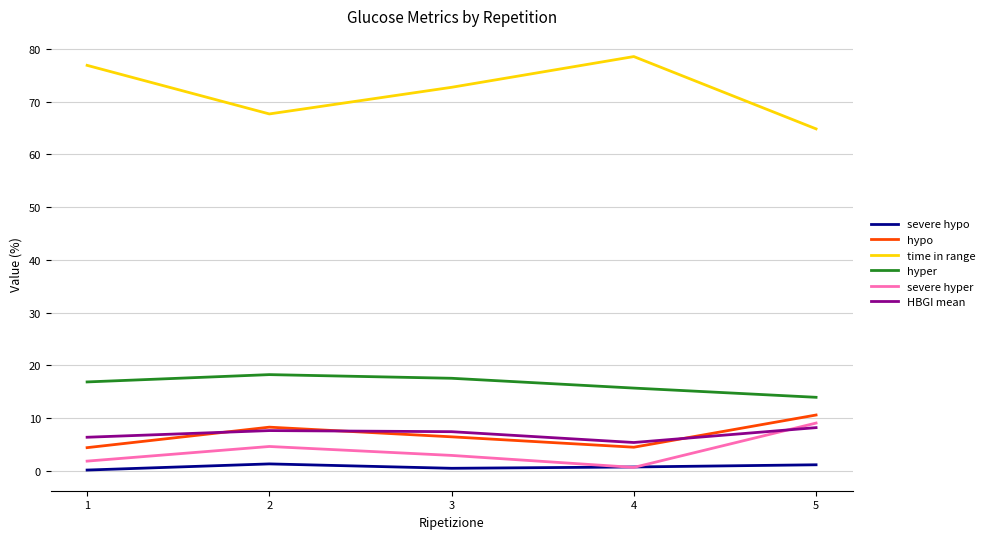

Which category has the highest value across all series?

4